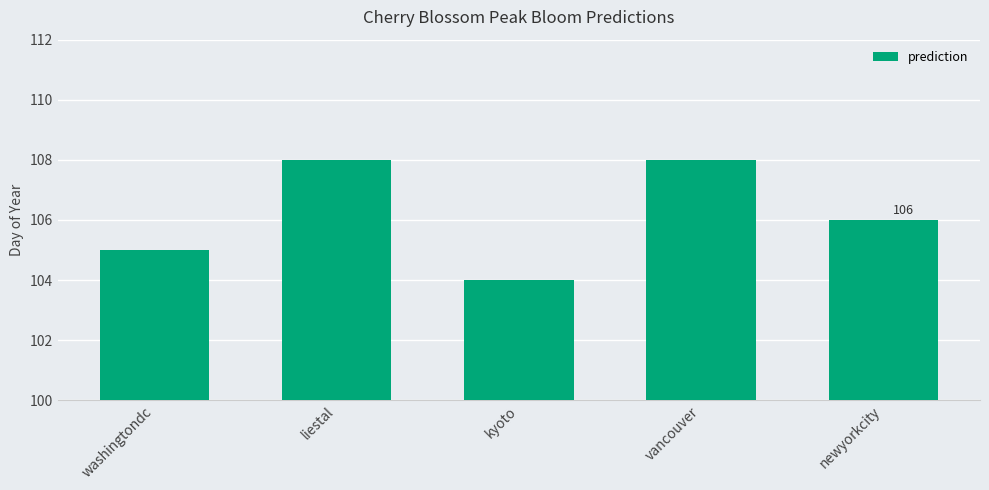

The chart shows a value of 108 at vancouver. True or false?

True